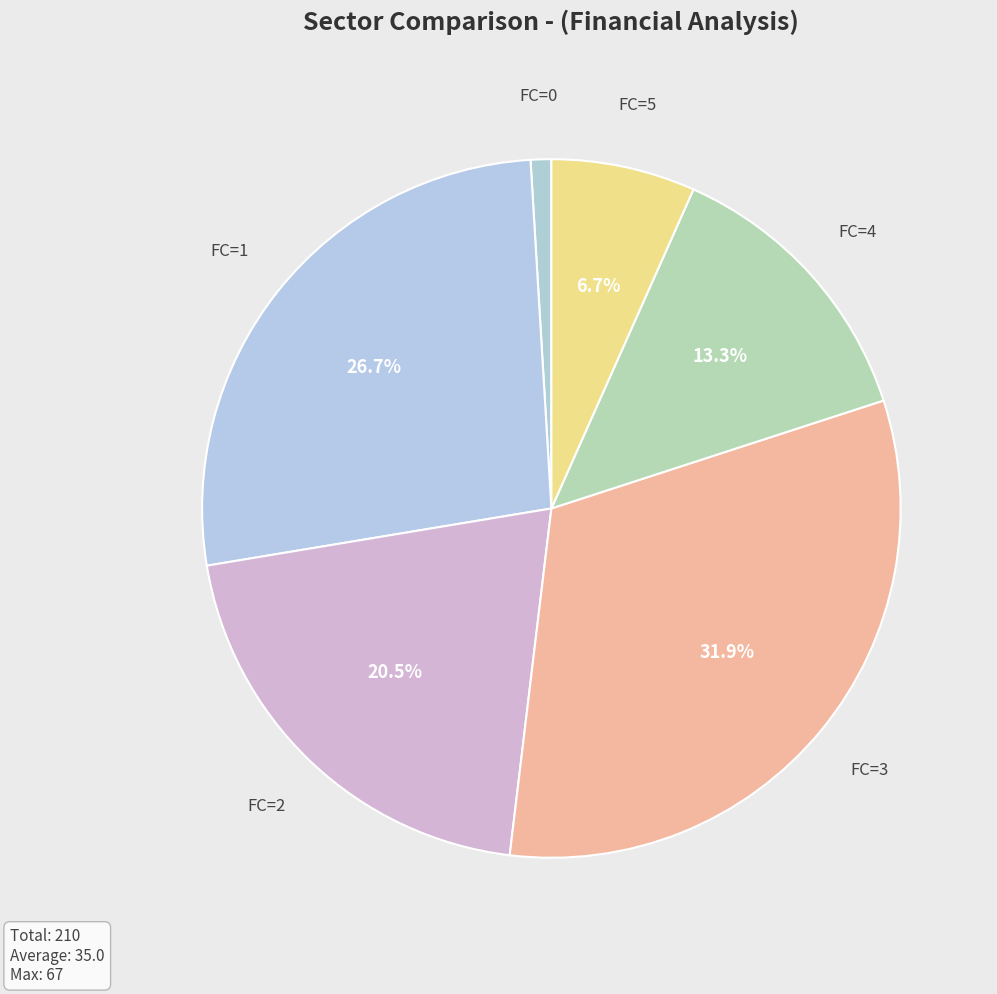

Is there a majority slice in this chart?

No